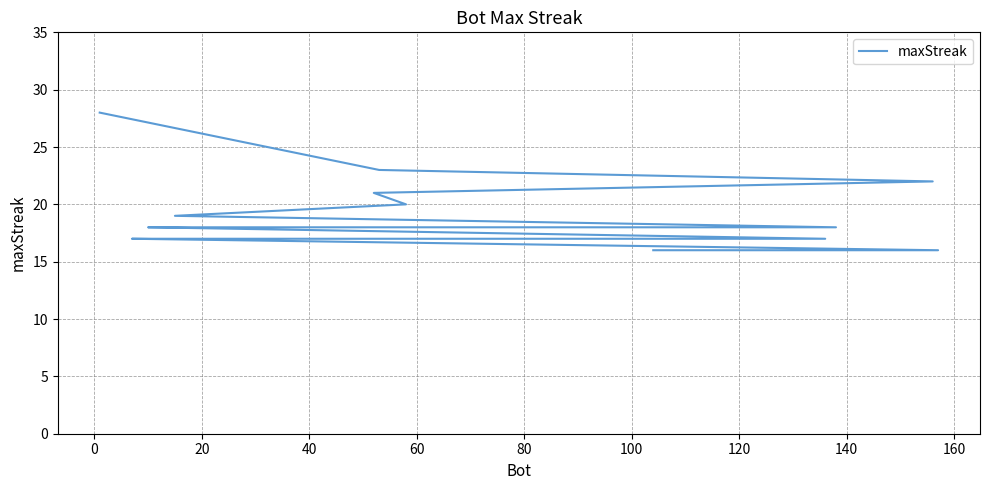

What is the smallest value displayed?

16